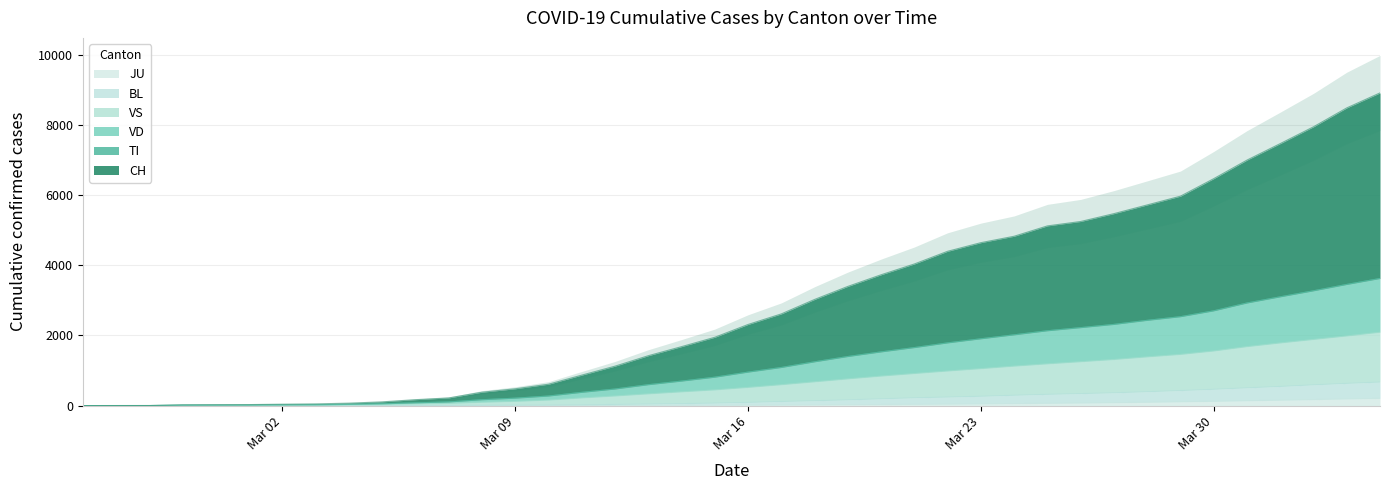

True or false: BL has more than 0 interior local peaks.

False